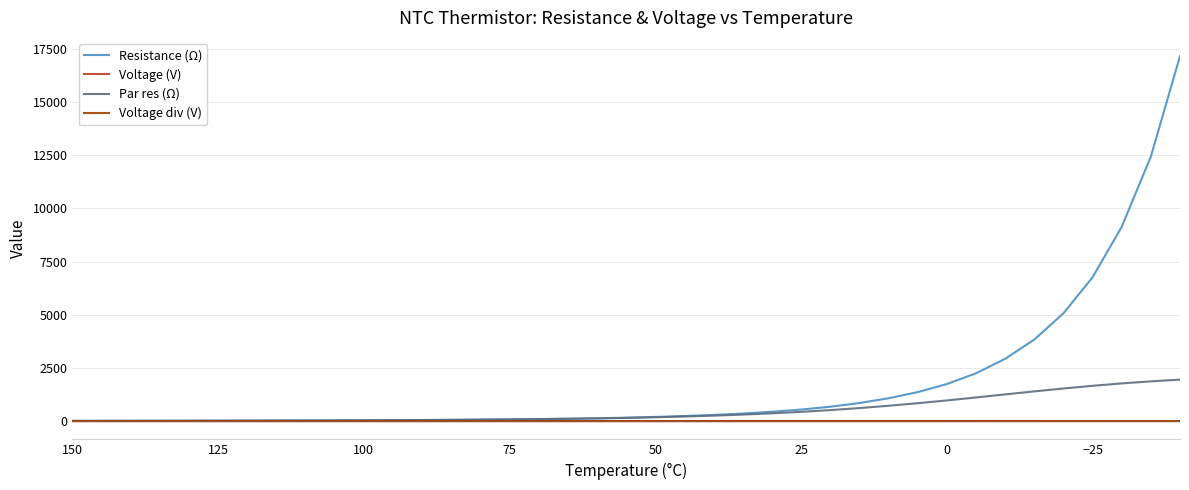

Rank the series by their maximum value, from highest to lowest.

Resistance (Ω), Par res (Ω), Voltage (V), Voltage div (V)